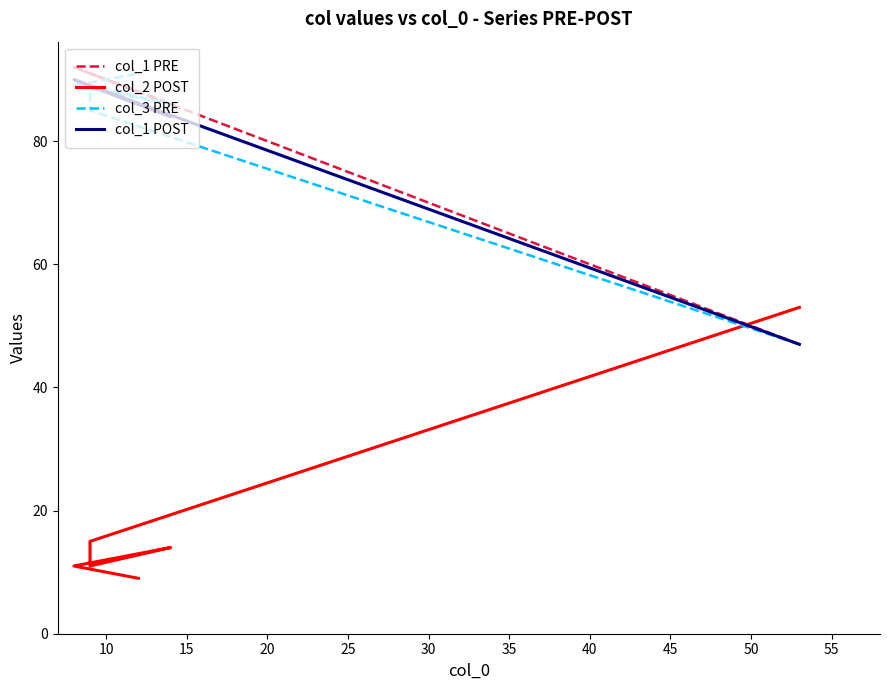

What is the total value across all series at 25?

282